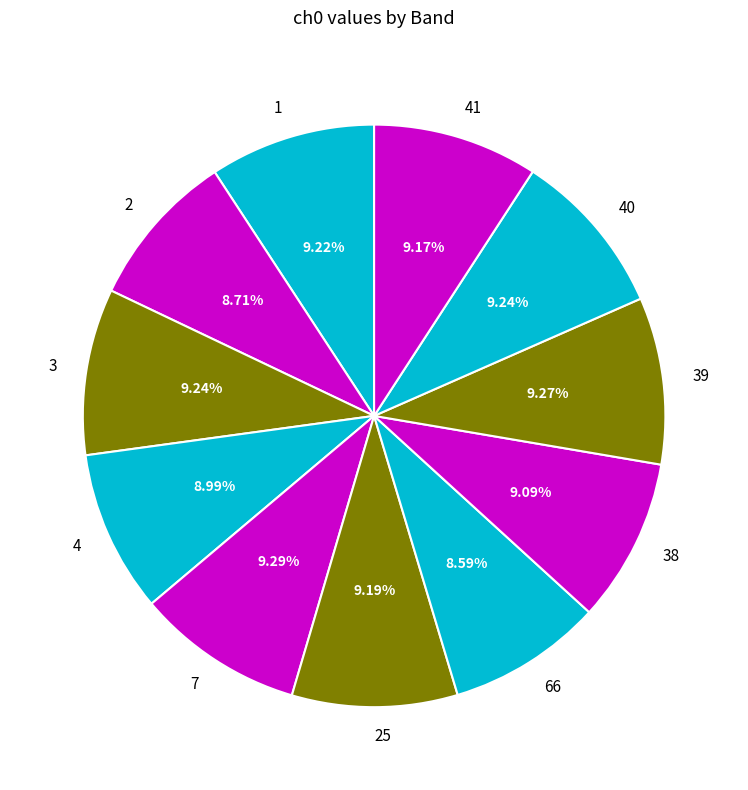

What is the ratio of the value at 4 to the value at 7?

1.0